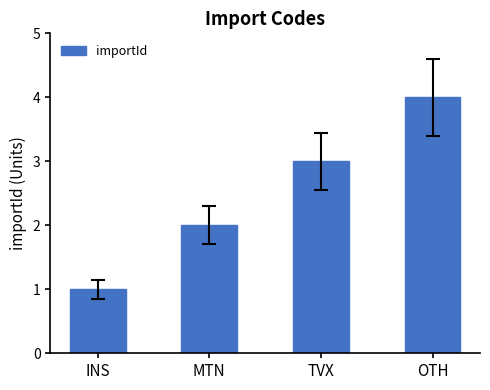

How many data points are less than 3?

2